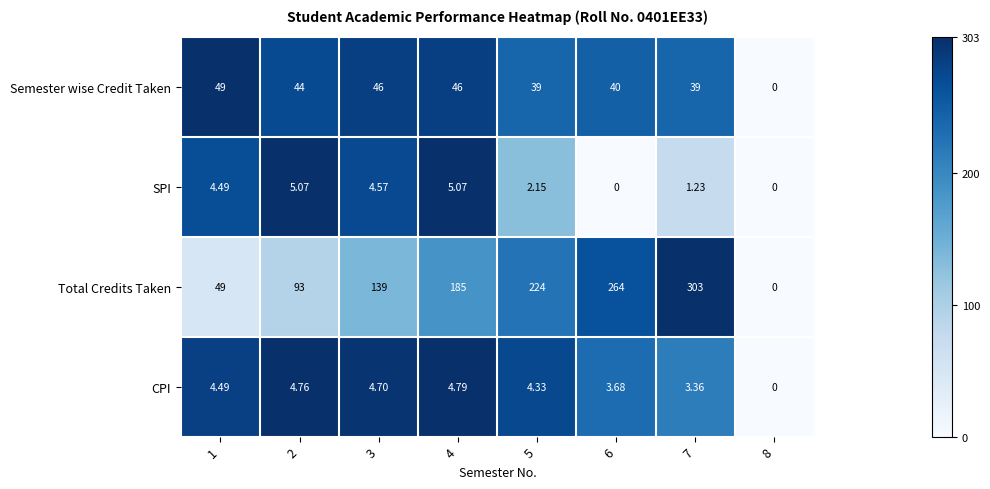

Is the value of Semester wise Credit Taken at 1 greater than the value of CPI at 2?

Yes